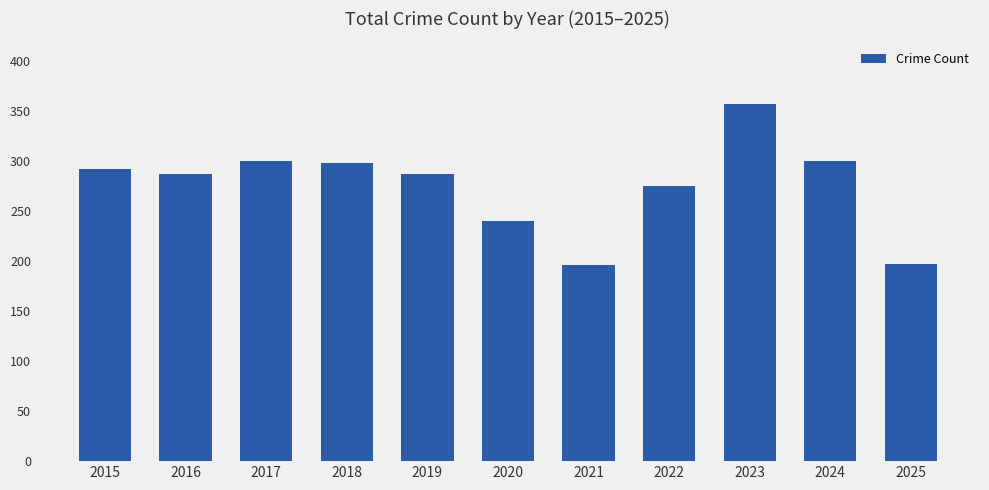

How many series are shown in this chart?

1